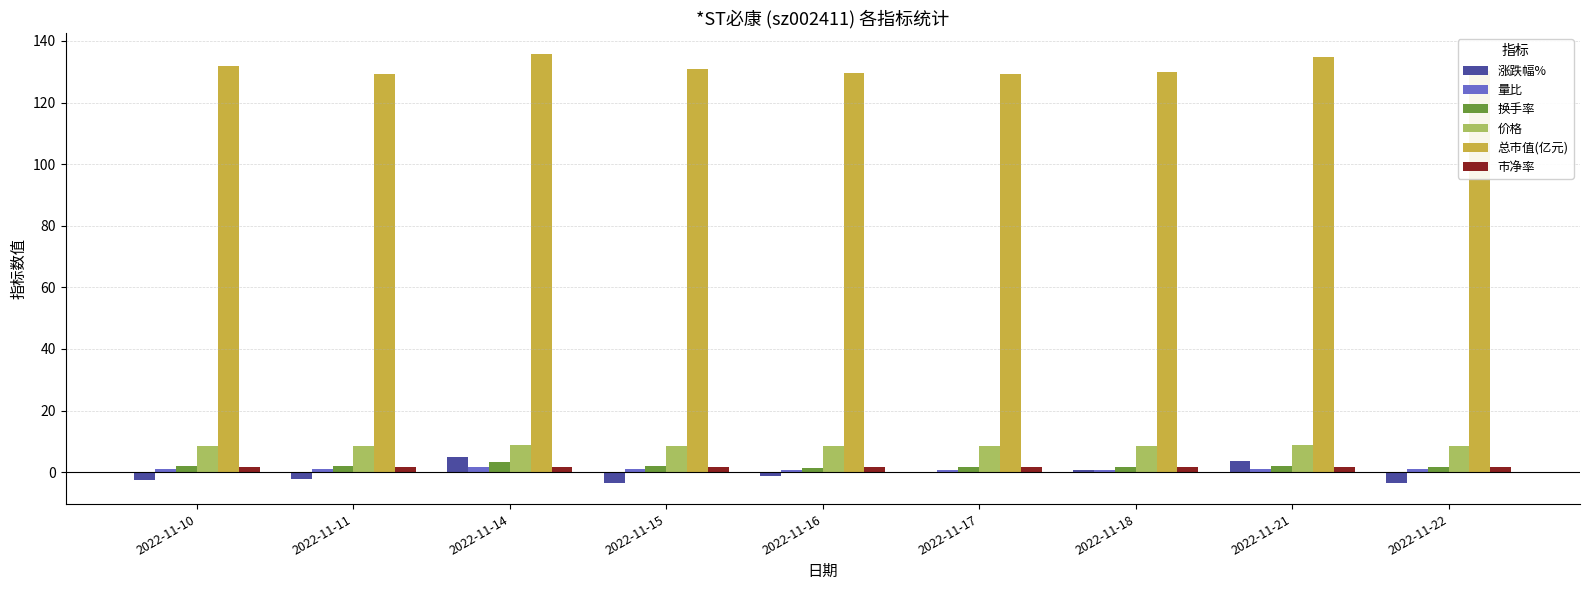

What is the sum of all 涨跌幅% values?

-3.4